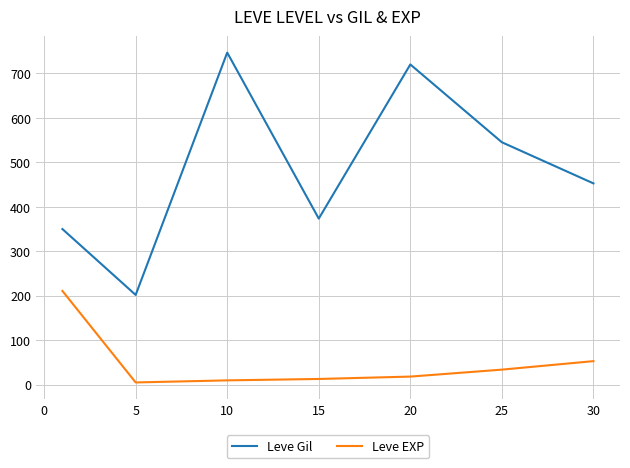

True or false: Leve Gil and Leve EXP cross at least once.

False